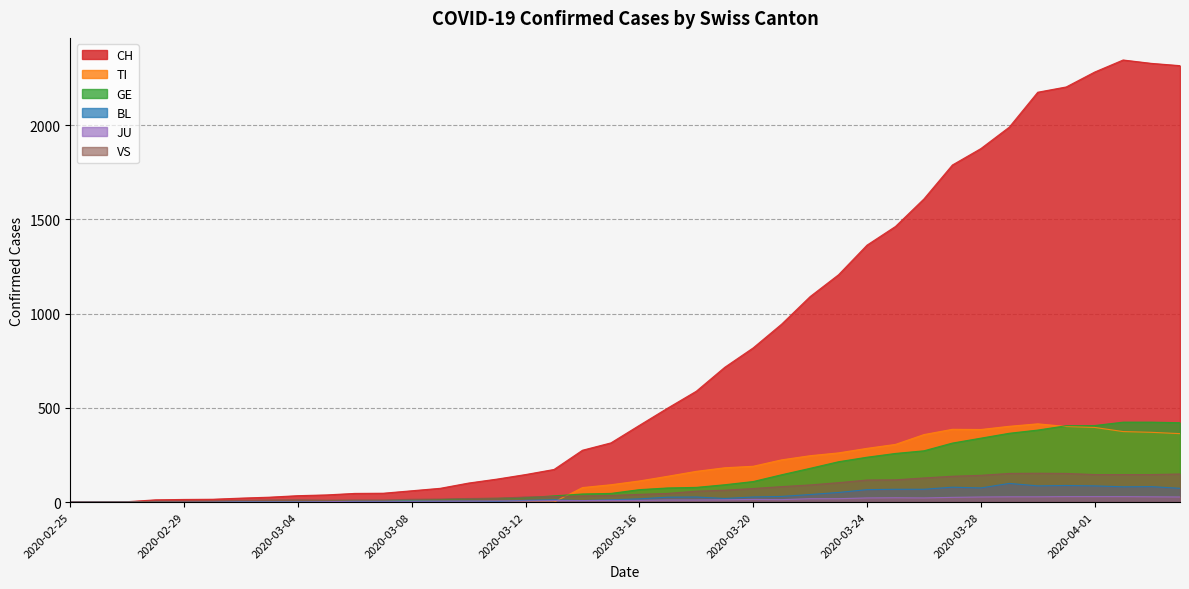

Is it true that VS equals 27 at 2020-03-12?

True